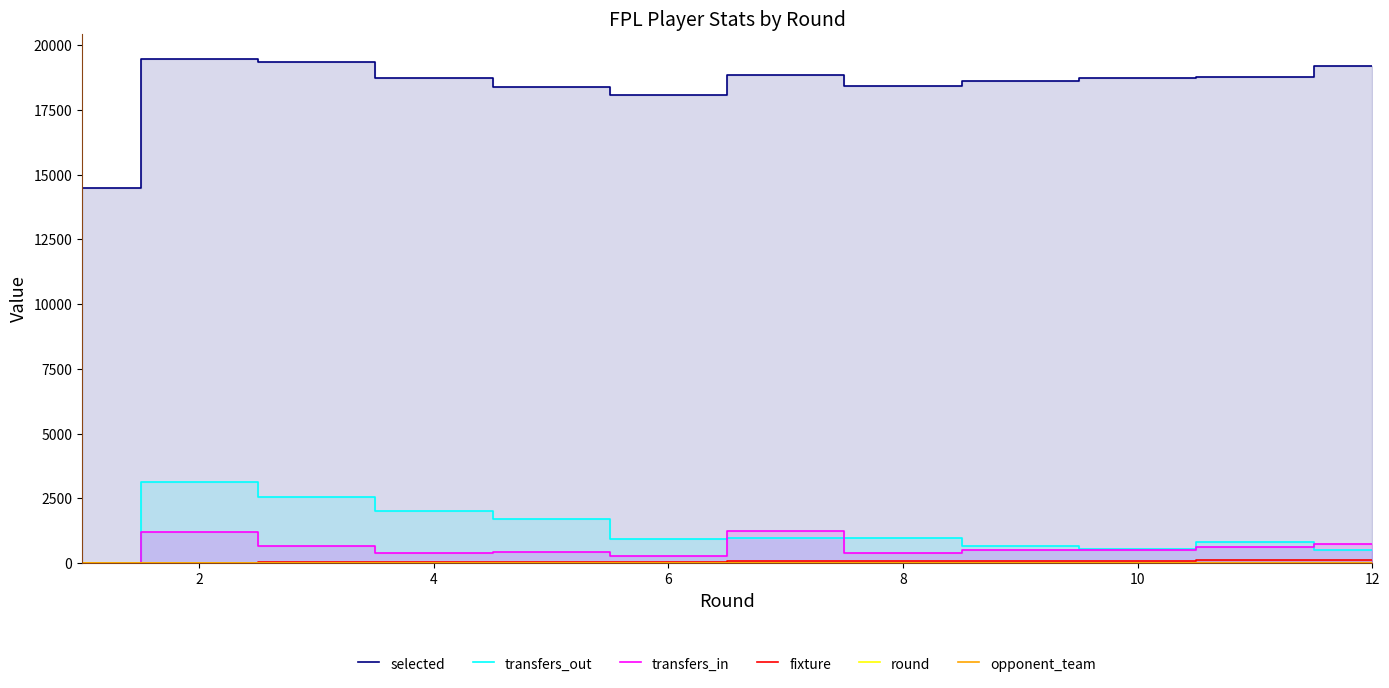

Which series has the largest total across all categories?

selected